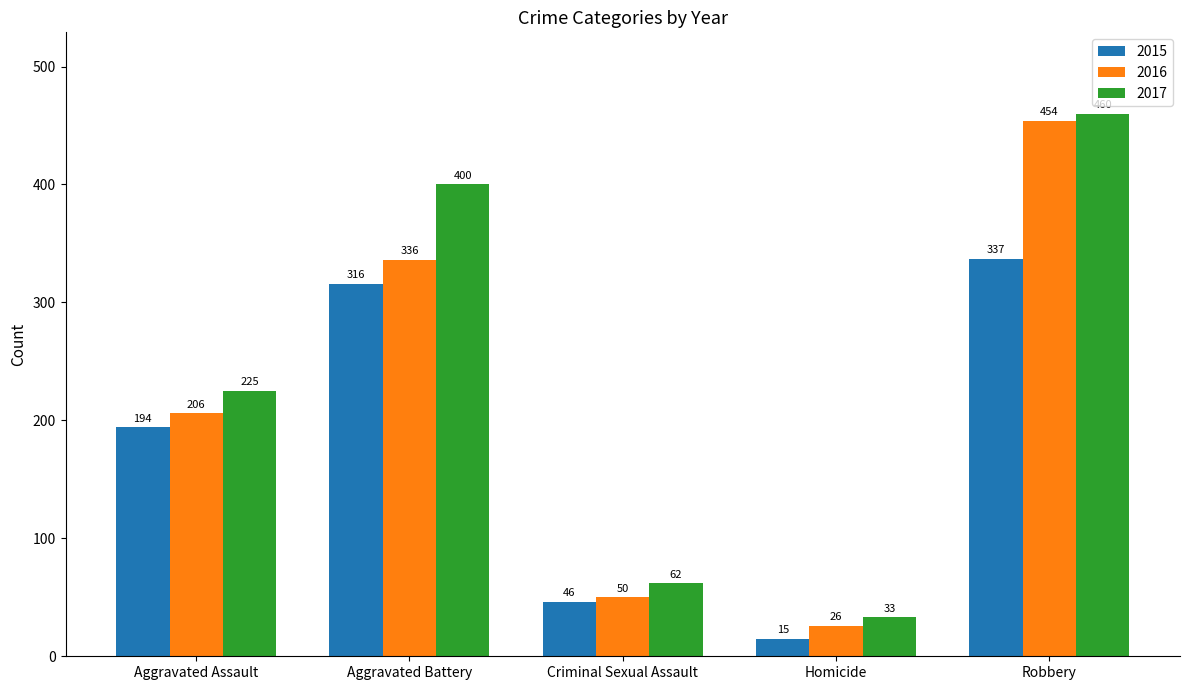

What is the difference between the highest and lowest values at Criminal Sexual Assault?

16